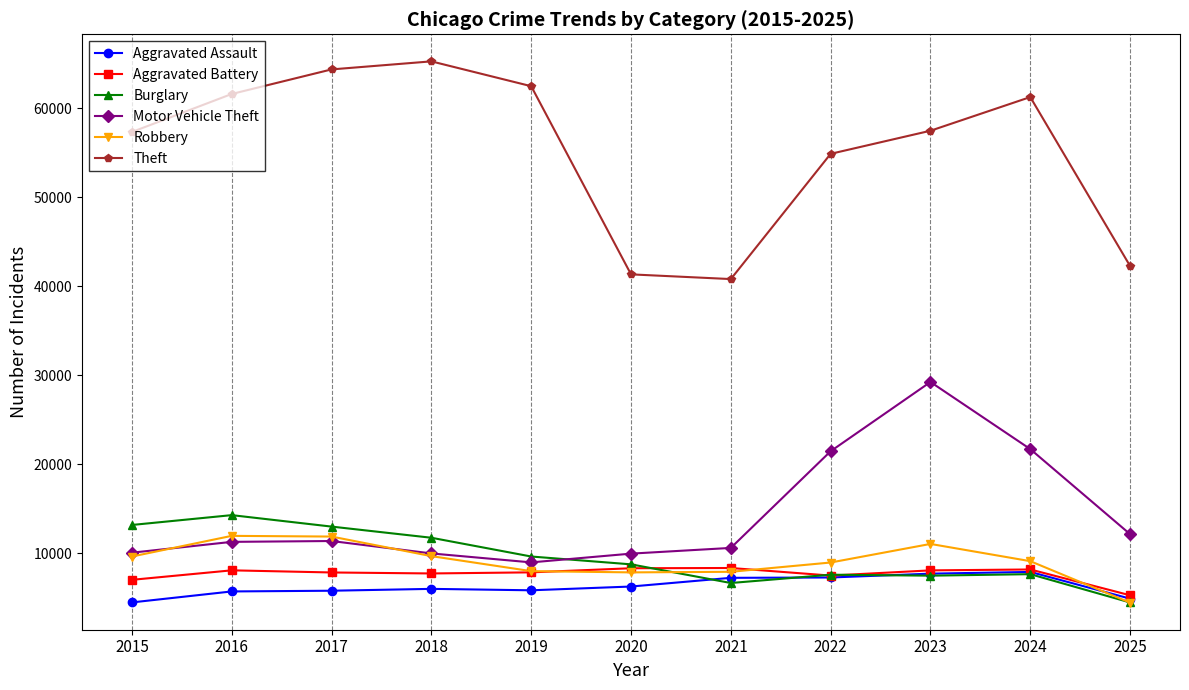

Between 2019 and 2025, which series saw the biggest shift?

Theft